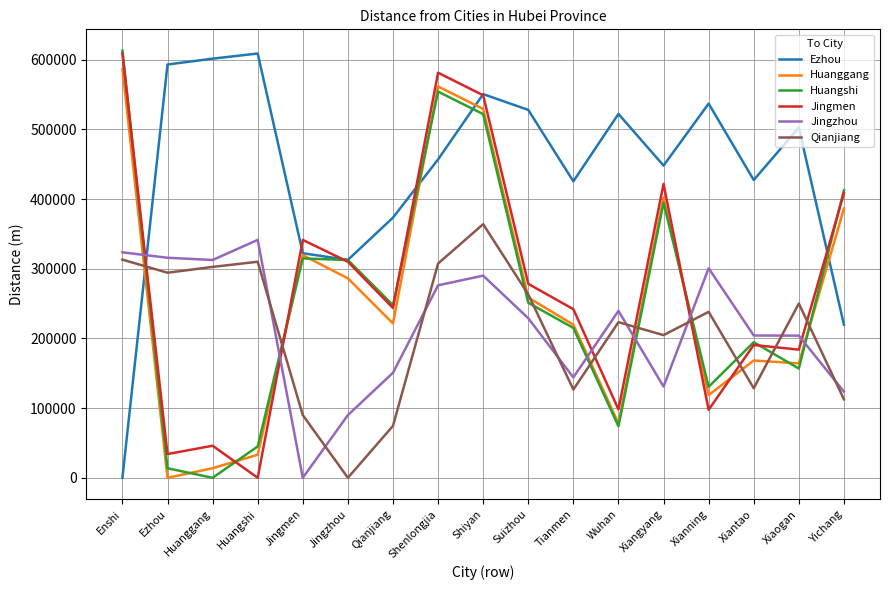

Read the Jingmen value at Jingmen.

341360